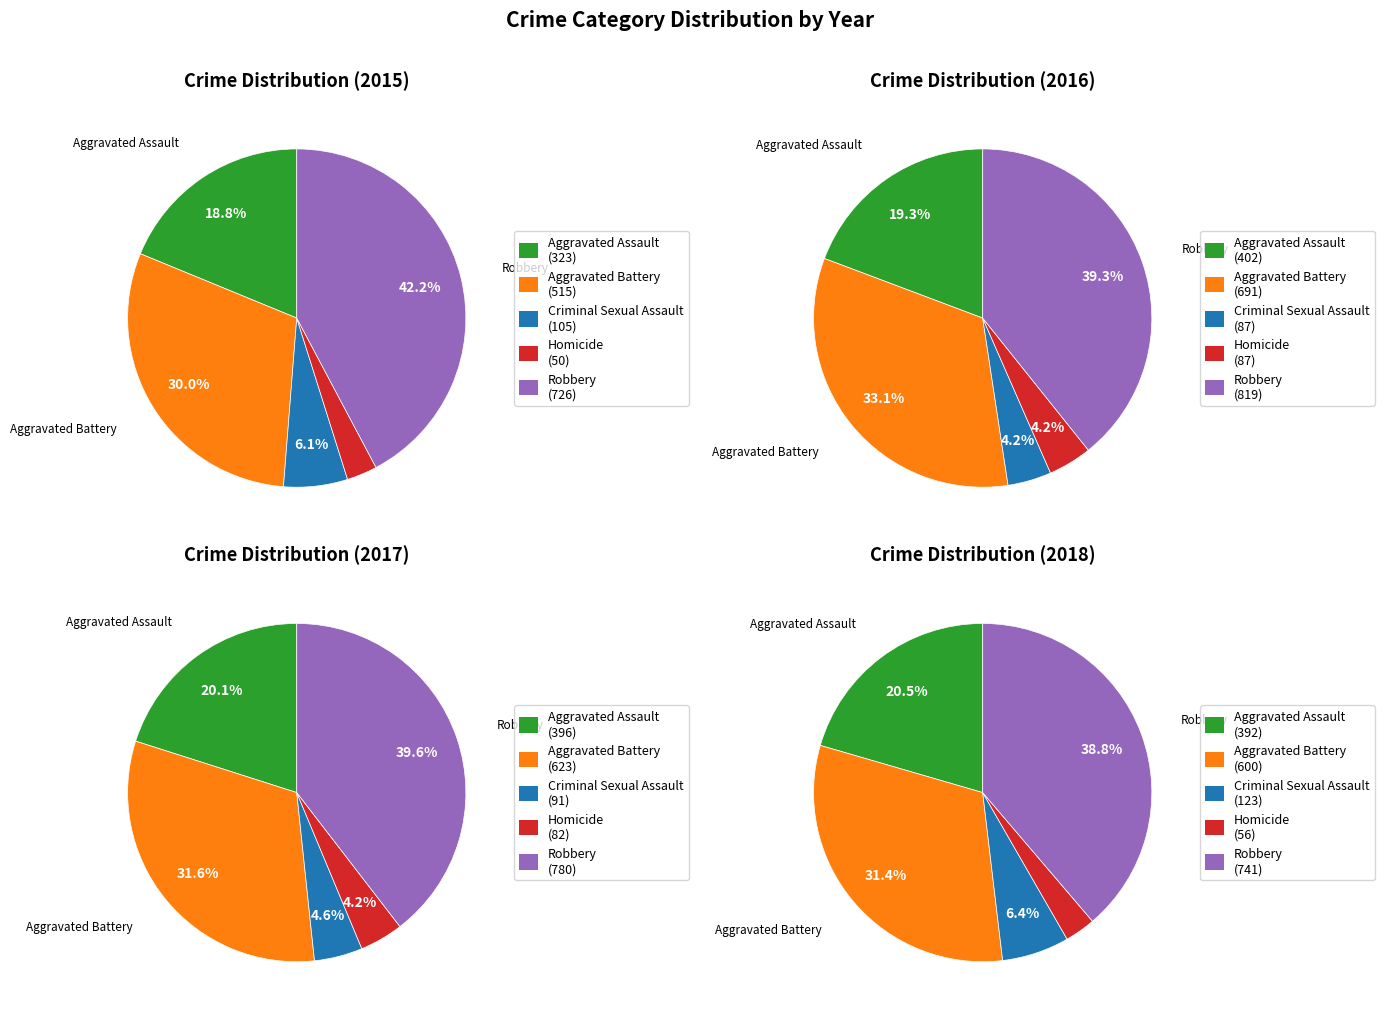

What percentage is the Aggravated Assault slice, to the nearest percent?

19%